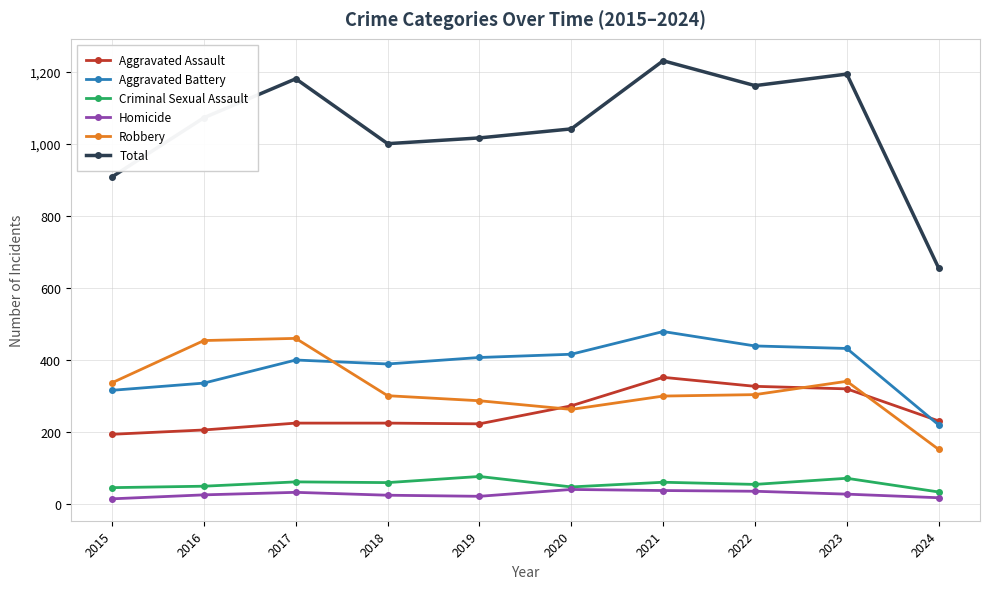

True or false: Criminal Sexual Assault has a value of 72 at 2023.

True